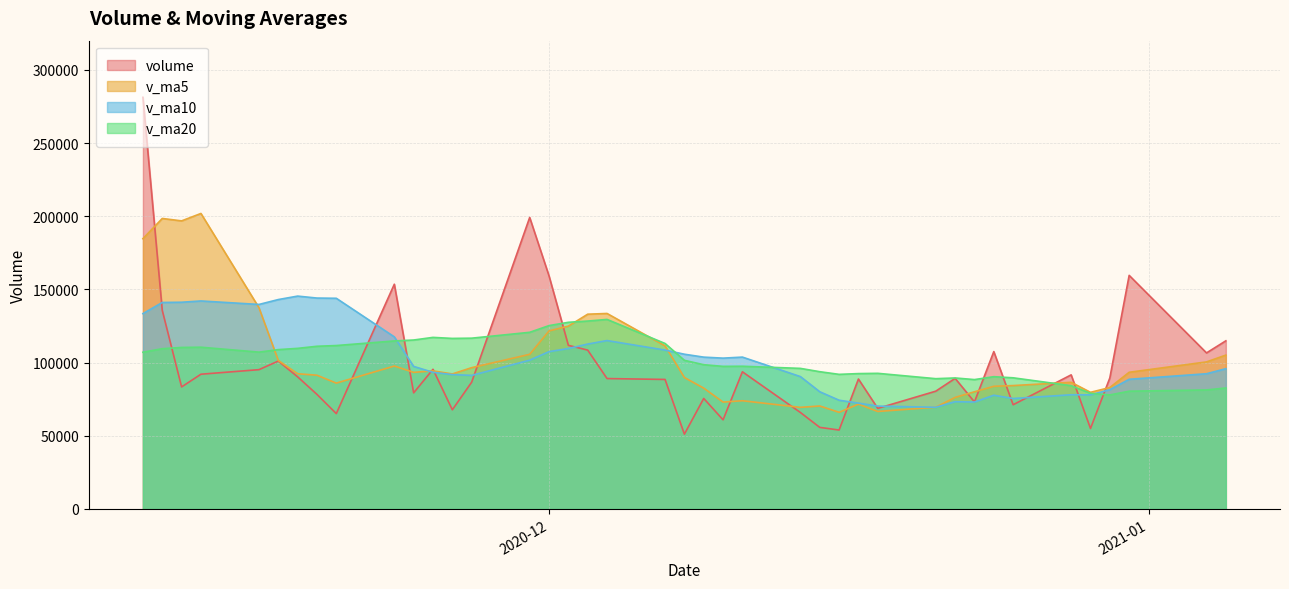

Between 2020-12-24 and 2020-12-15, which series saw the biggest shift?

volume